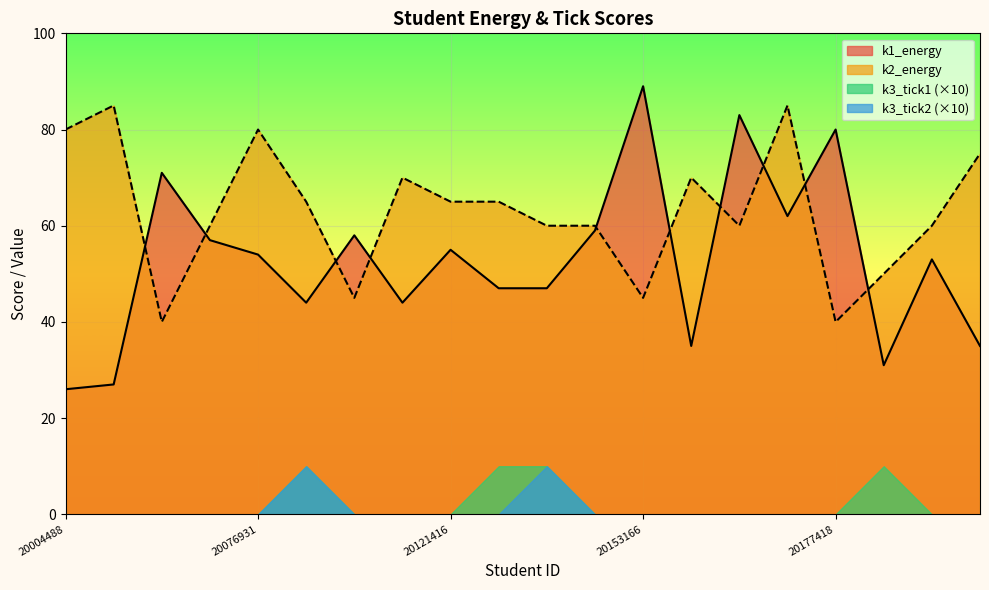

What is the minimum value shown in the chart?

0